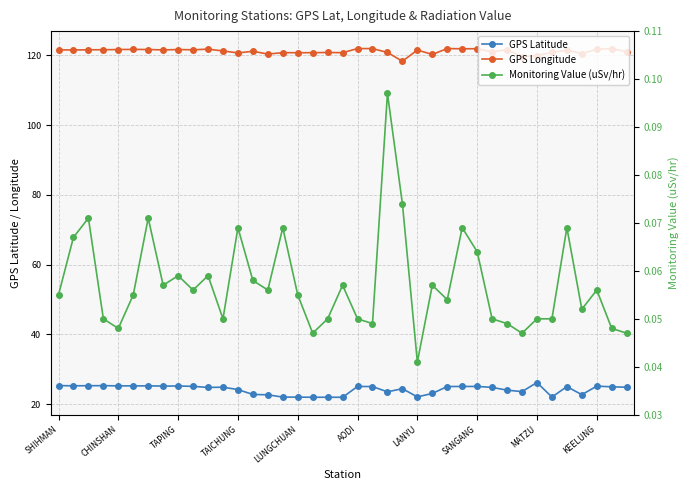

What position from the left is 17?

18